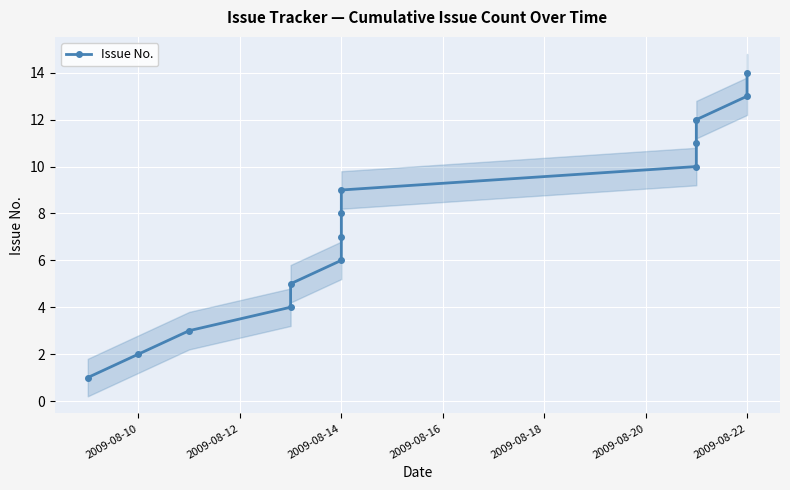

What is the value of the 3rd point from the left?

3